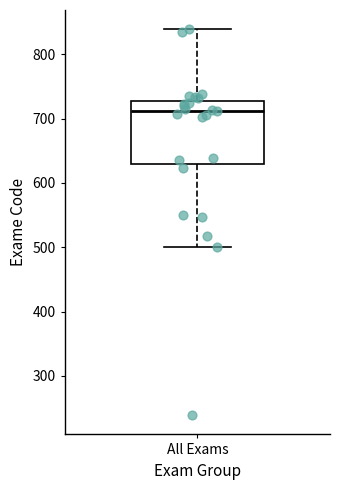

Where does the median line of the box for All Exams sit on the y-axis? The values are not printed on the chart, so give them approximately, as read against the axis.

710